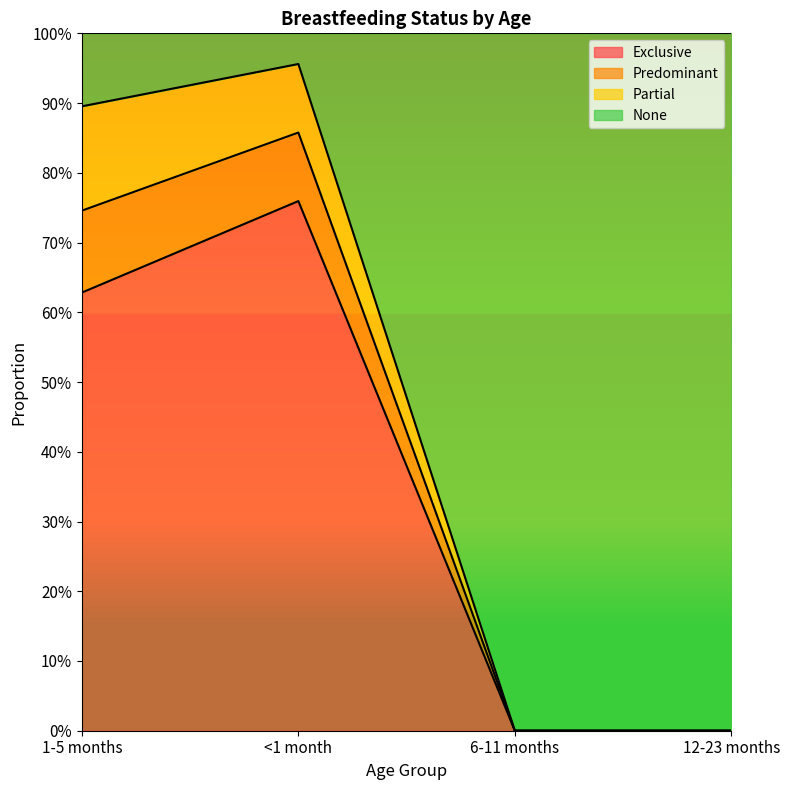

How many lines are shown in the chart?

3